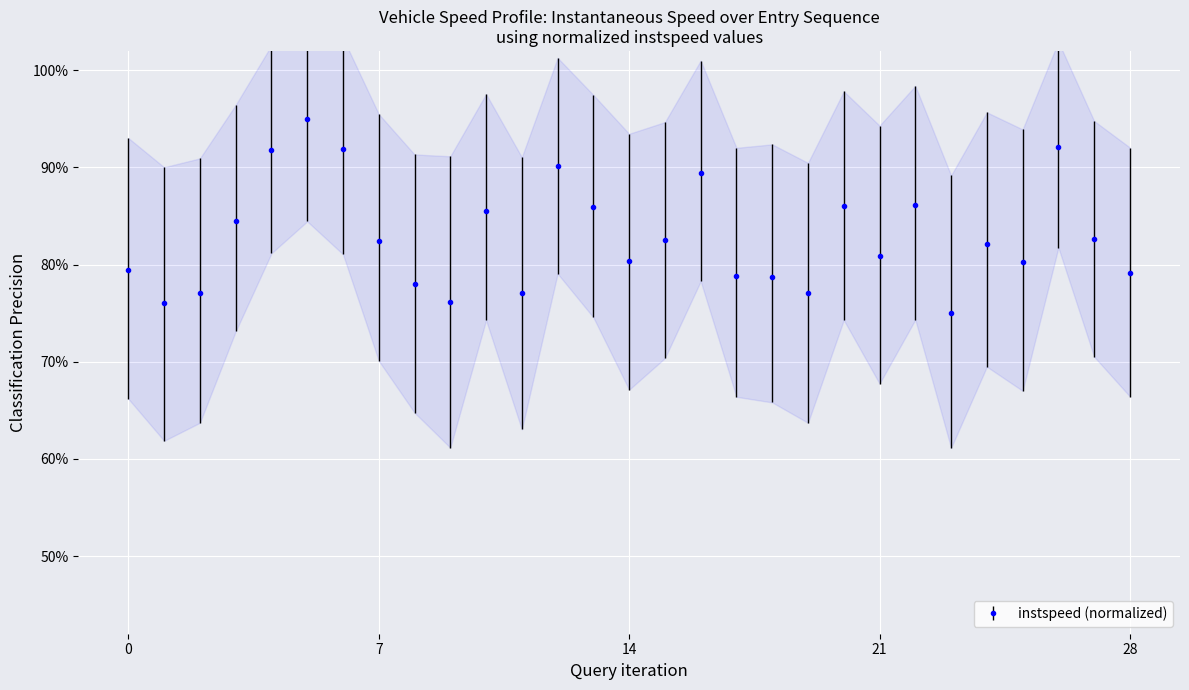

What is the sum of the values at 25 and 13?

1.7